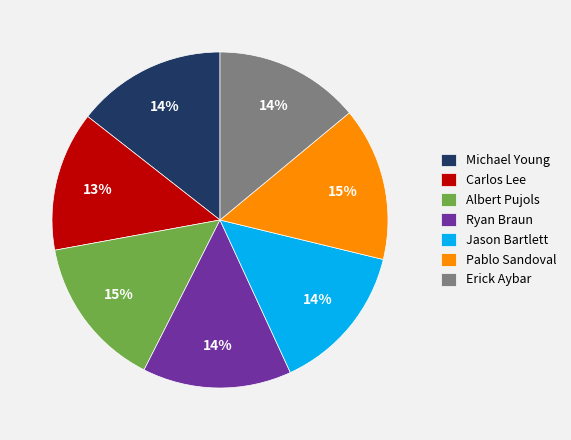

Combined, do Pablo Sandoval and Erick Aybar account for over 50%?

No